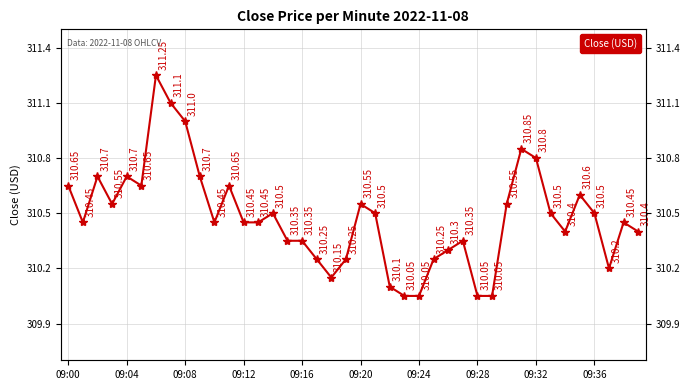

What is the sum of all values?

12419.1